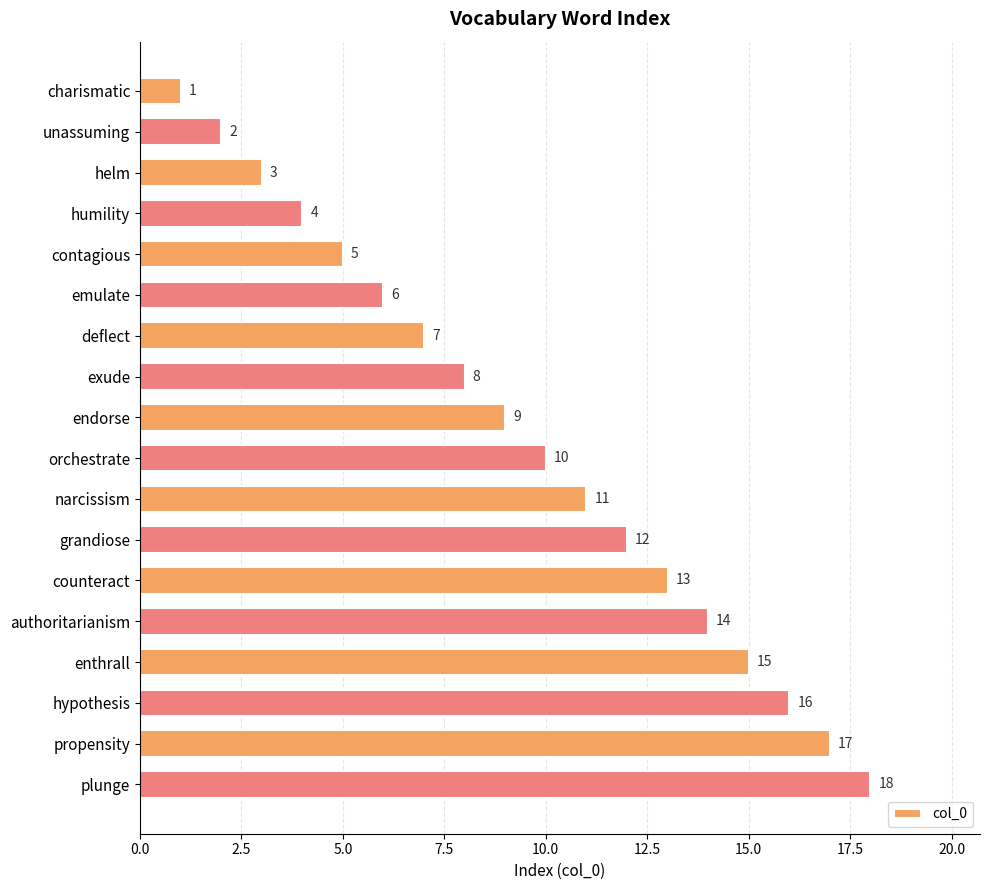

List the labels in order of value, largest first.

plunge, propensity, hypothesis, enthrall, authoritarianism, counteract, grandiose, narcissism, orchestrate, endorse, exude, deflect, emulate, contagious, humility, helm, unassuming, charismatic